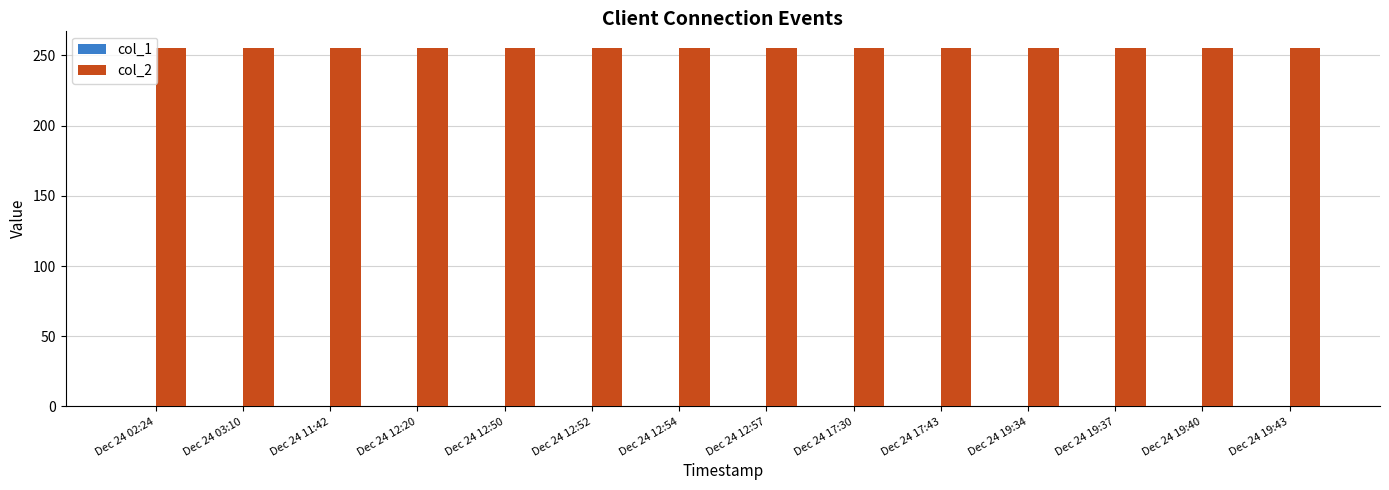

What is the sum of the col_2 values at Dec 24 11:42 and Dec 24 17:43?

510